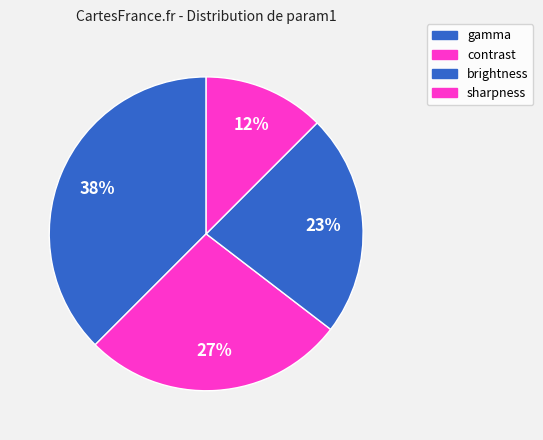

What is the ratio of the value at gamma to the value at contrast?

1.4